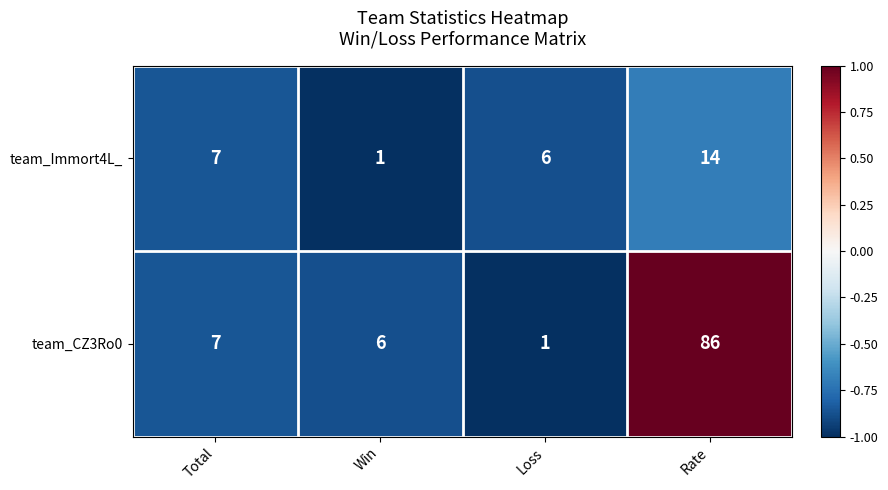

The team_Immort4L_ series shows 0 at Win. True or false?

False